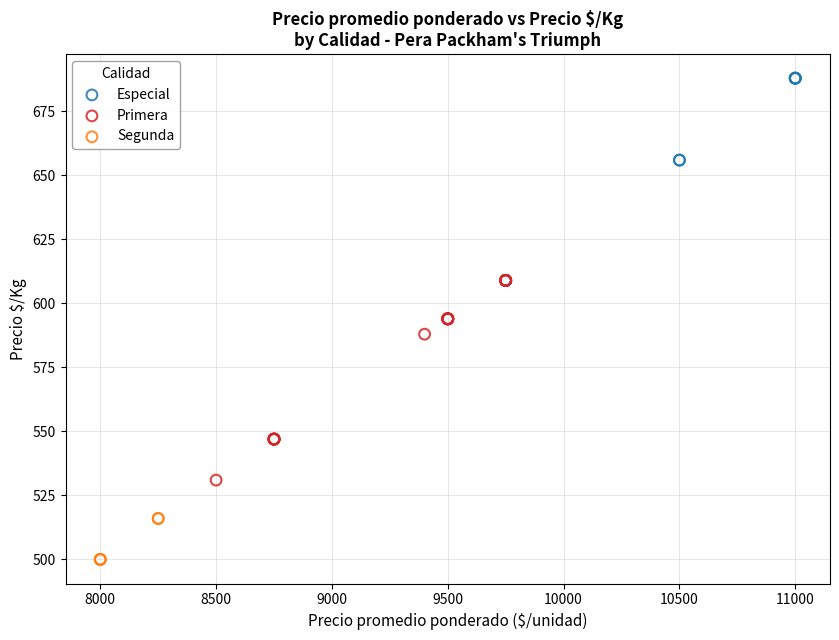

Which series reaches the minimum Y coordinate?

Segunda